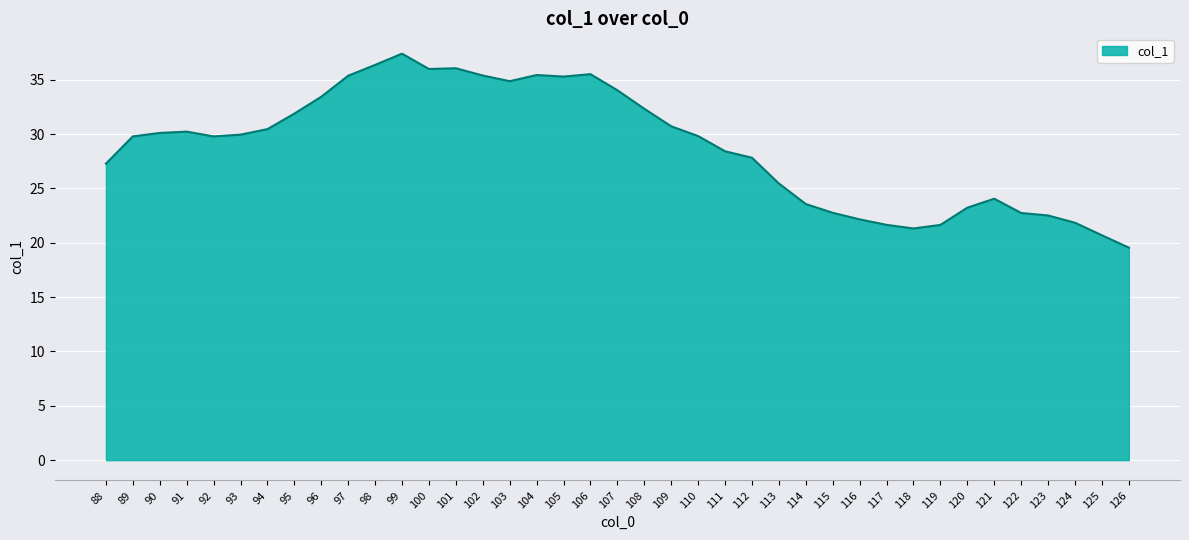

How many lines are shown in the chart?

1